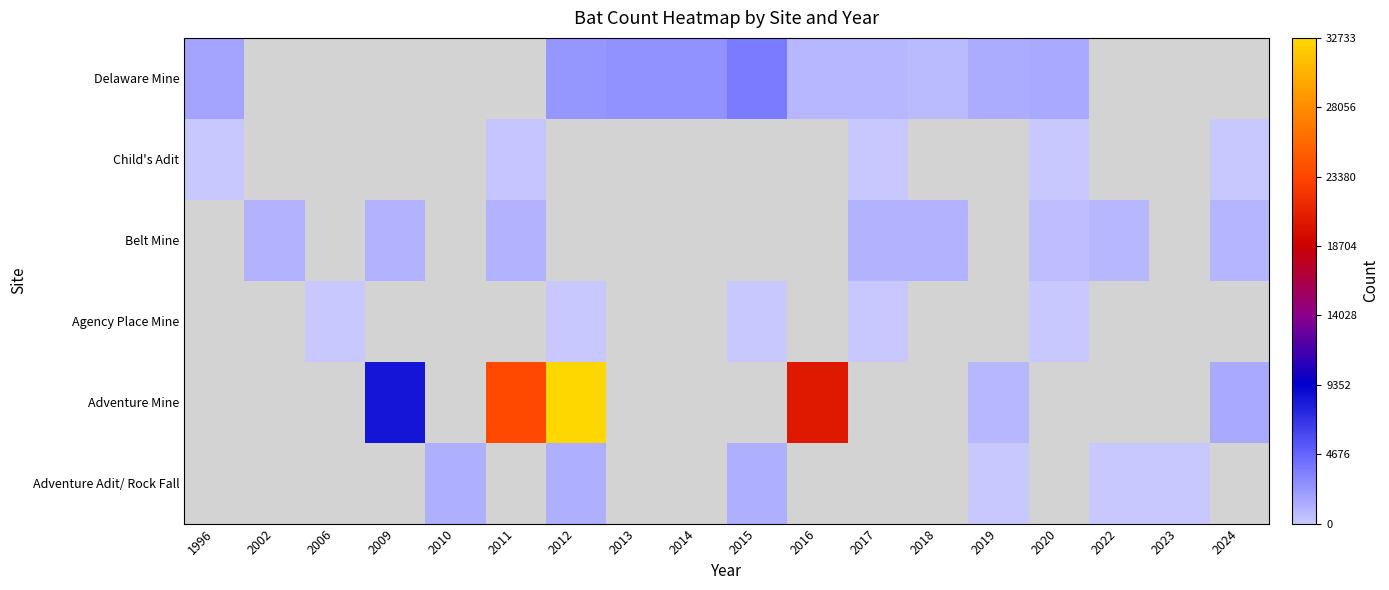

Which category has the highest value across all series?

2012